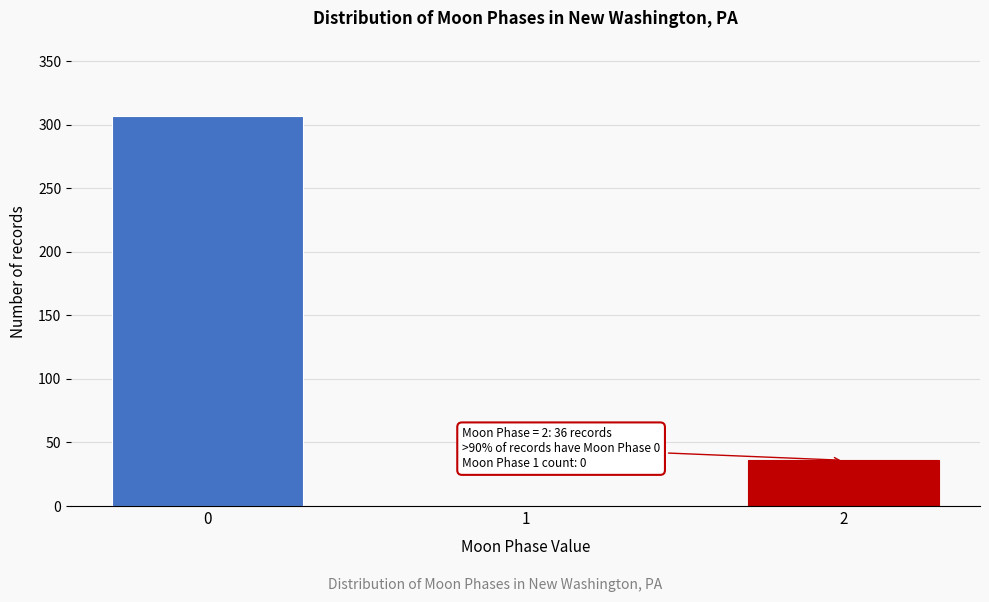

Reading left to right, transcribe all the data shown in this chart.

0=307	1=0	2=36